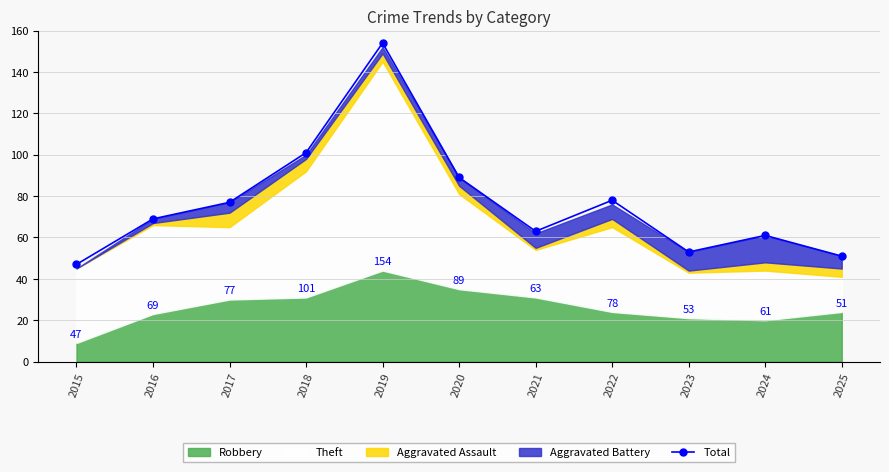

The chart shows a value of 15 at 2015. True or false?

False